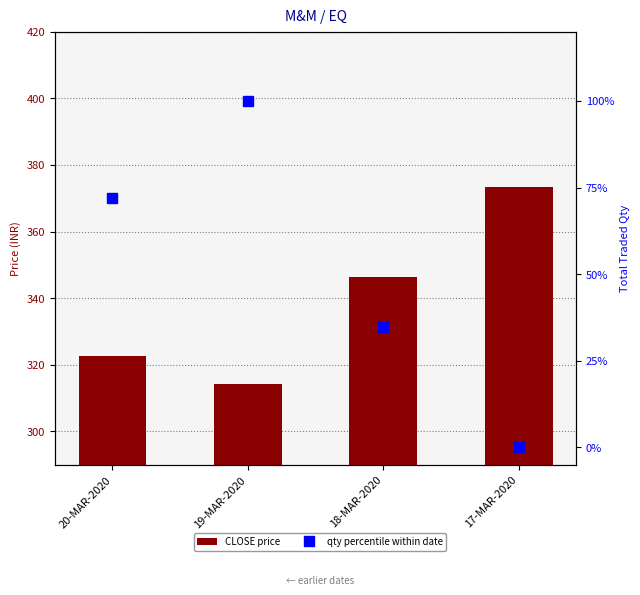

Between 19-MAR-2020 and 18-MAR-2020, which series saw the biggest shift?

qty percentile within date